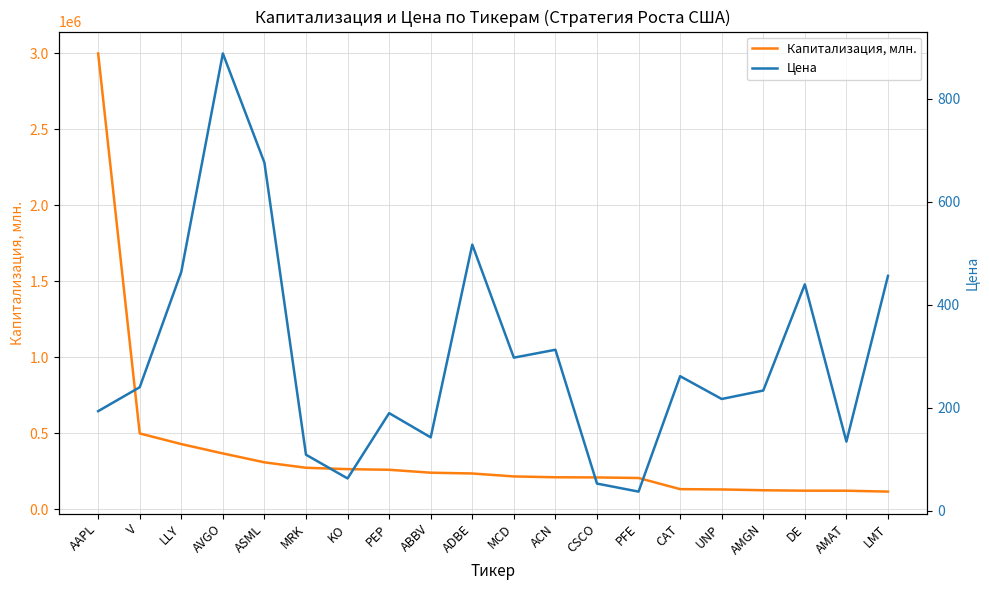

What is the difference between the second highest and minimum values in the Капитализация, млн. series?

383070